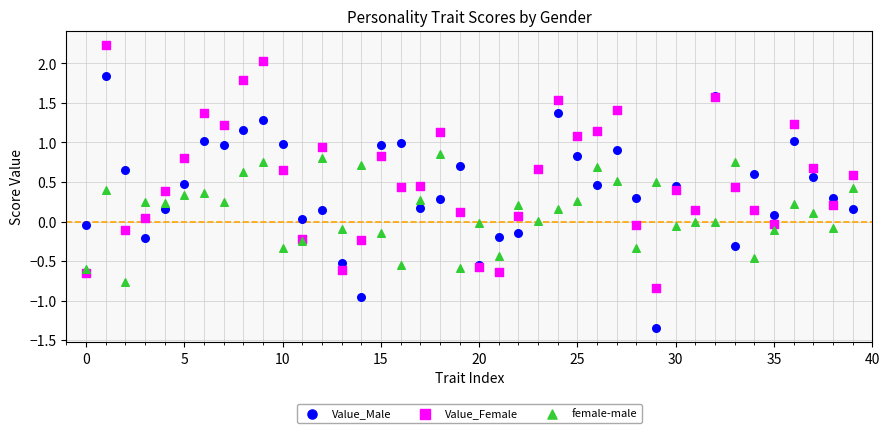

Which series contains the highest Y value?

Value_Female